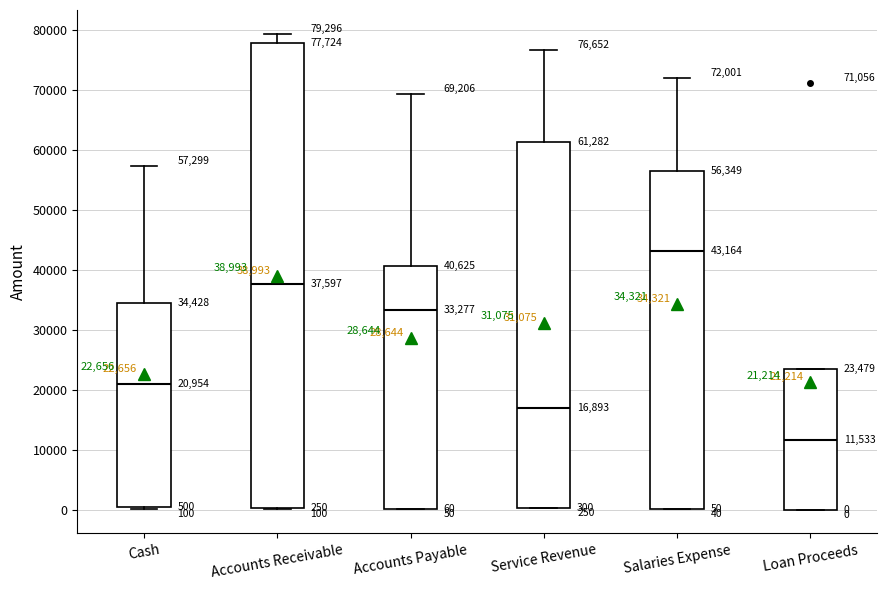

Which box's median line is the highest?

Salaries Expense